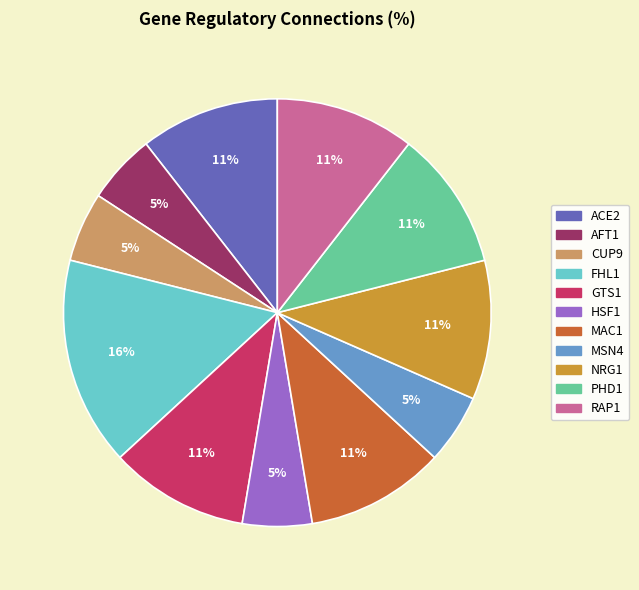

To the nearest percent, what is the average slice percentage?

9%